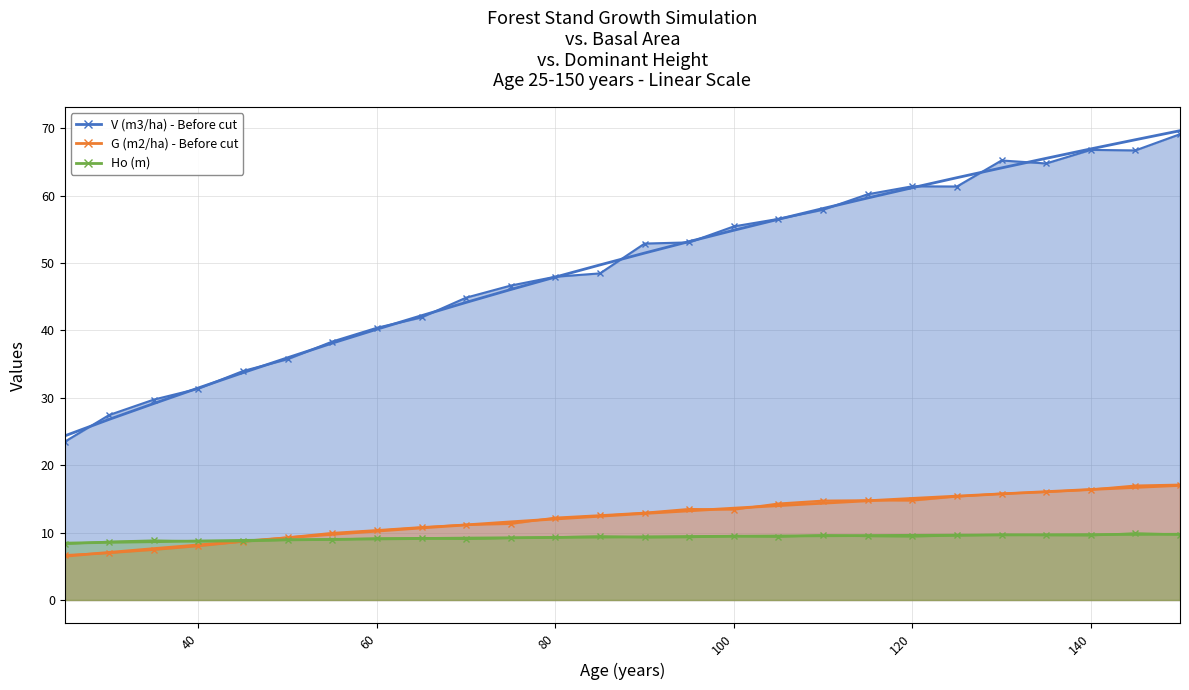

What is the spread (max minus min) of values at 70?

35.0